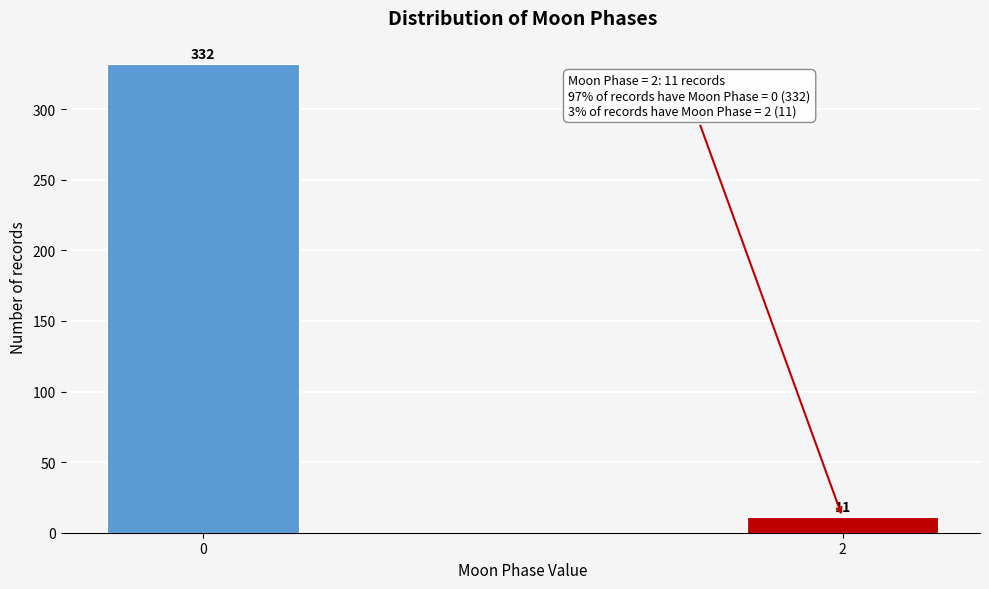

Reading left to right, transcribe all the data shown in this chart.

0=332	2=11